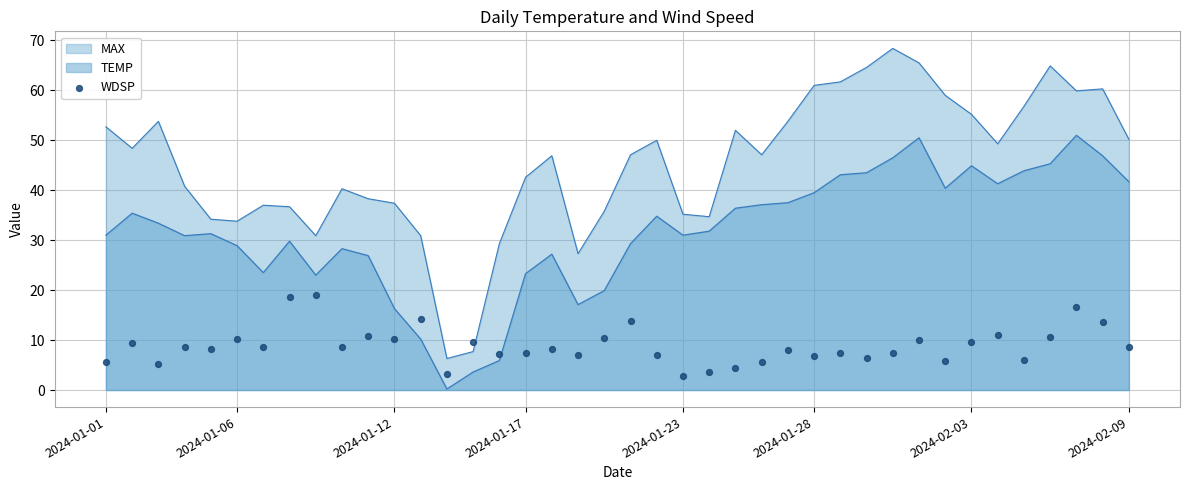

What is the change in value from 14 to 25?

-4.0